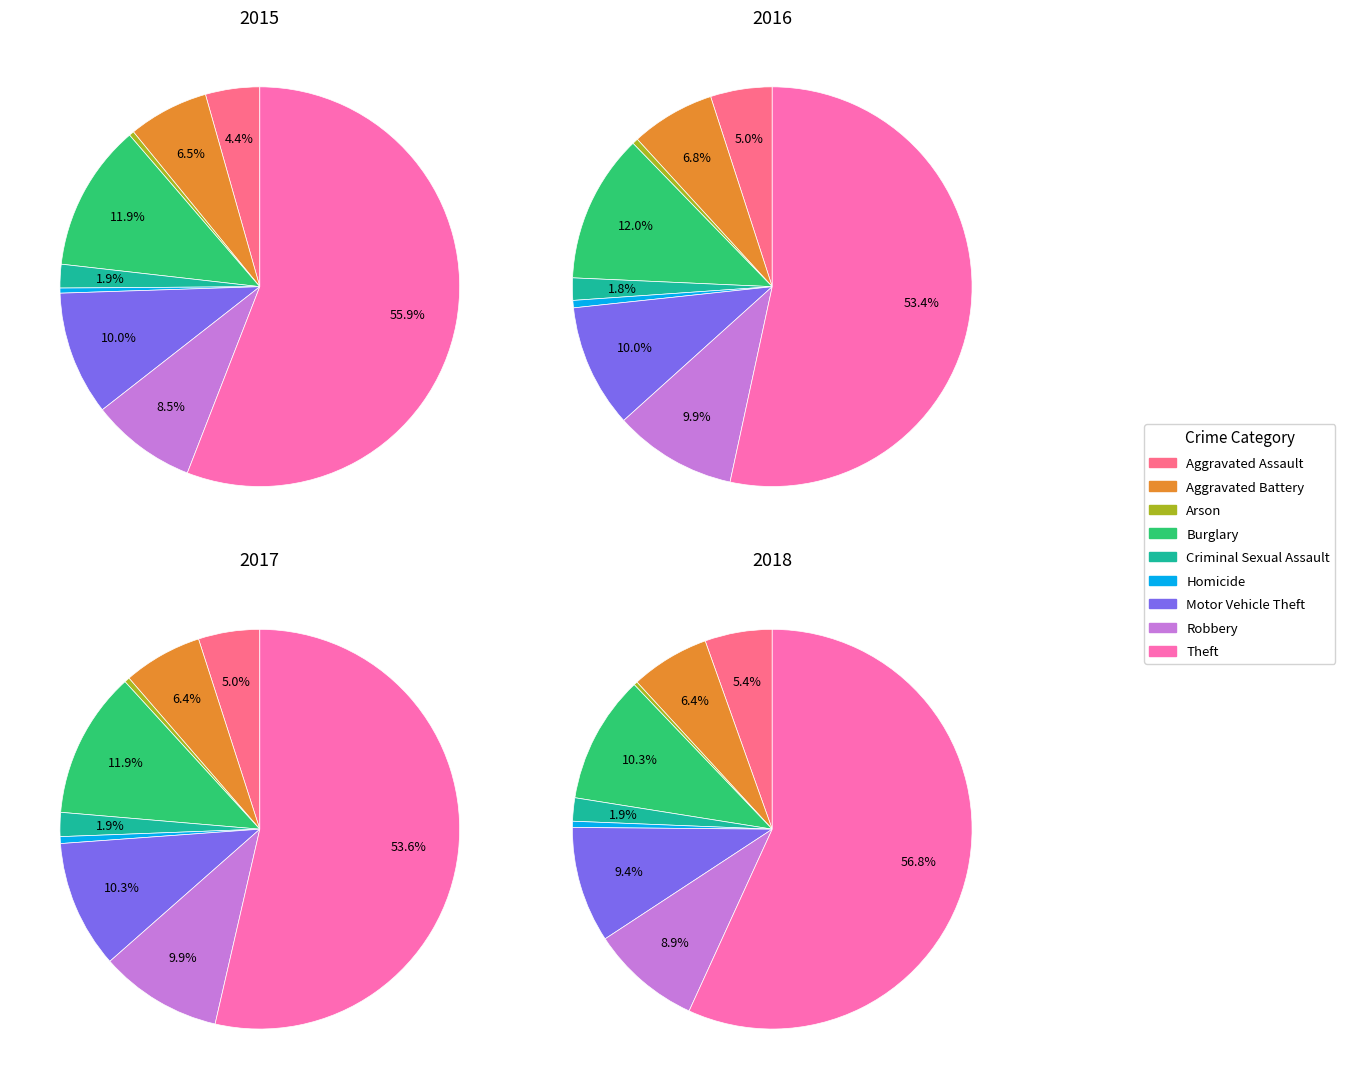

To the nearest percent, what portion does Criminal Sexual Assault represent?

2%